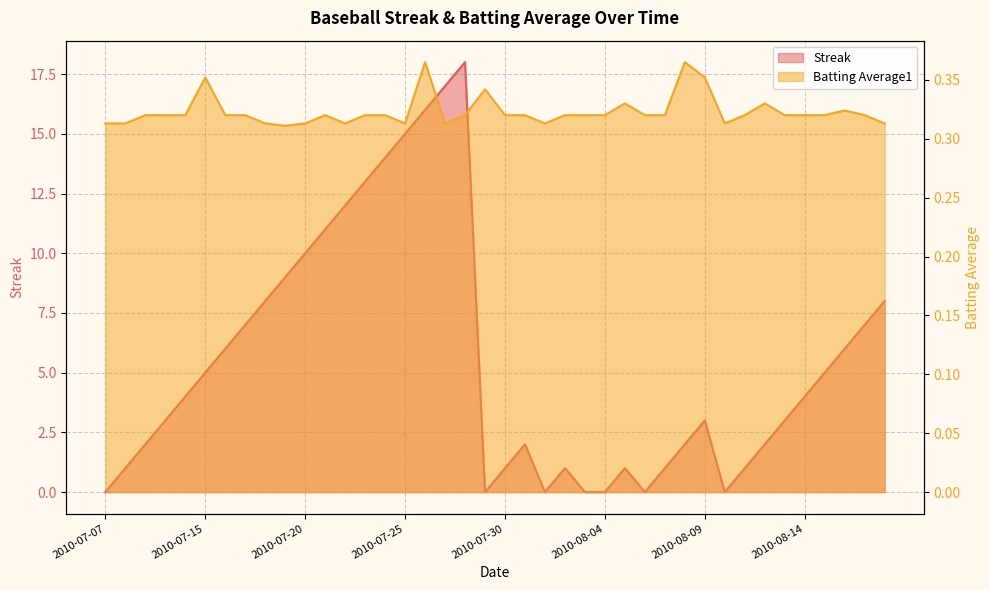

Reading left to right, transcribe all the data shown in this chart.

Streak: 2010-07-07=0.0	2010-07-08=1.0	2010-07-09=2.0	2010-07-10=3.0	2010-07-11=4.0	2010-07-15=5.0	2010-07-16=6.0	2010-07-17=7.0	2010-07-18=8.0	2010-07-19=9.0	2010-07-20=10.0	2010-07-21=11.0	2010-07-22=12.0	2010-07-23=13.0	2010-07-24=14.0	2010-07-25=15.0	2010-07-26=16.0	2010-07-27=17.0	2010-07-28=18.0	2010-07-29=0.0	2010-07-30=1.0	2010-07-31=2.0	2010-08-01=0.0	2010-08-02=1.0	2010-08-03=0.0	2010-08-04=0.0	2010-08-05=1.0	2010-08-06=0.0	2010-08-07=1.0	2010-08-08=2.0	2010-08-09=3.0	2010-08-10=0.0	2010-08-11=1.0	2010-08-12=2.0	2010-08-13=3.0	2010-08-14=4.0	2010-08-15=5.0	2010-08-16=6.0	2010-08-17=7.0	2010-08-18=8.0
Batting Average1: 2010-07-07=0.3	2010-07-08=0.3	2010-07-09=0.3	2010-07-10=0.3	2010-07-11=0.3	2010-07-15=0.4	2010-07-16=0.3	2010-07-17=0.3	2010-07-18=0.3	2010-07-19=0.3	2010-07-20=0.3	2010-07-21=0.3	2010-07-22=0.3	2010-07-23=0.3	2010-07-24=0.3	2010-07-25=0.3	2010-07-26=0.4	2010-07-27=0.3	2010-07-28=0.3	2010-07-29=0.3	2010-07-30=0.3	2010-07-31=0.3	2010-08-01=0.3	2010-08-02=0.3	2010-08-03=0.3	2010-08-04=0.3	2010-08-05=0.3	2010-08-06=0.3	2010-08-07=0.3	2010-08-08=0.4	2010-08-09=0.4	2010-08-10=0.3	2010-08-11=0.3	2010-08-12=0.3	2010-08-13=0.3	2010-08-14=0.3	2010-08-15=0.3	2010-08-16=0.3	2010-08-17=0.3	2010-08-18=0.3